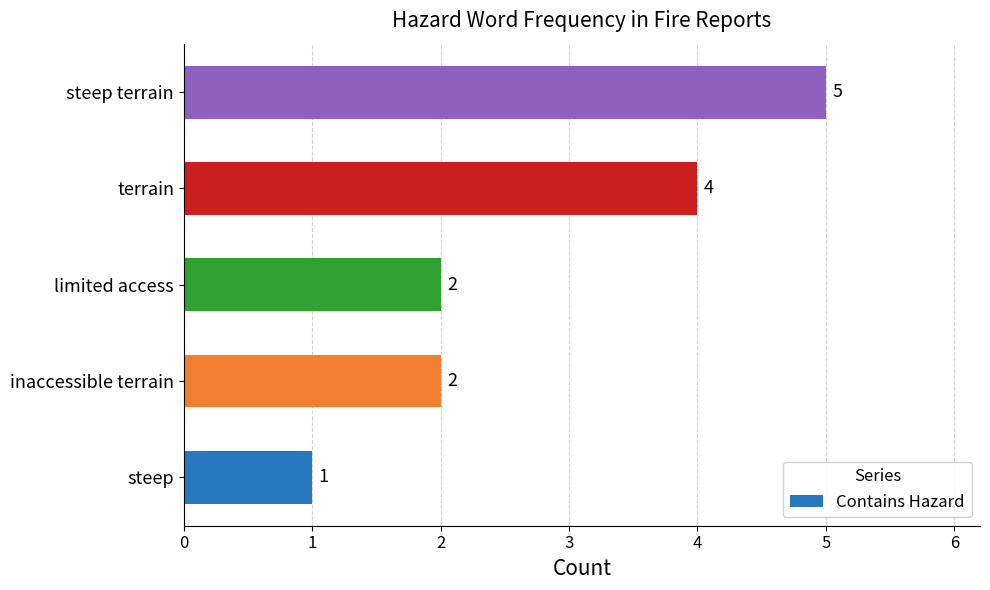

The chart shows a value of 5 at steep terrain. True or false?

True